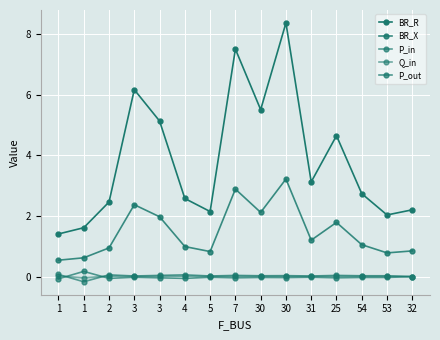

How many lines are shown in the chart?

5